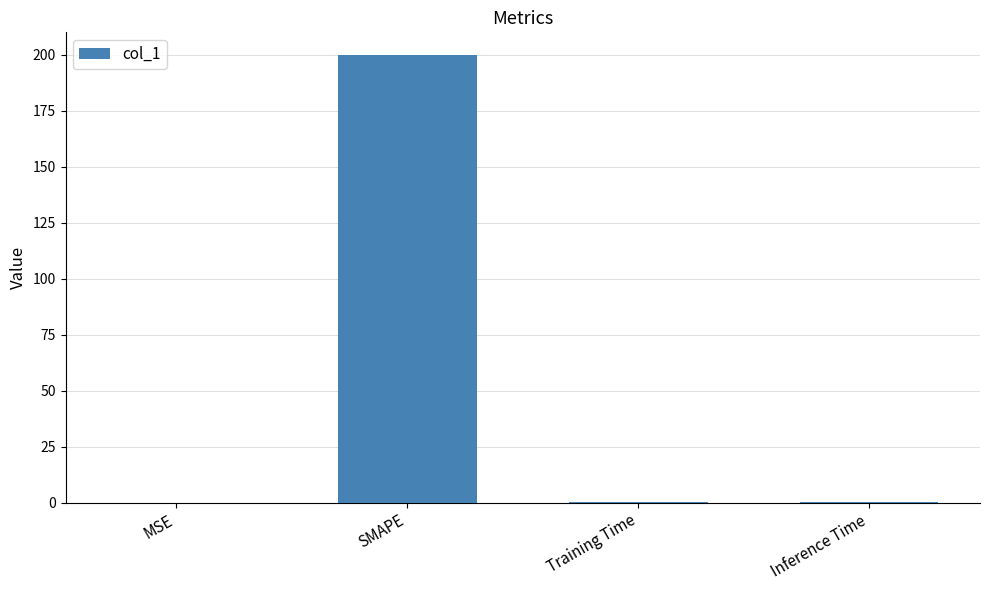

The chart shows a value of 0.2 at Training Time. True or false?

True